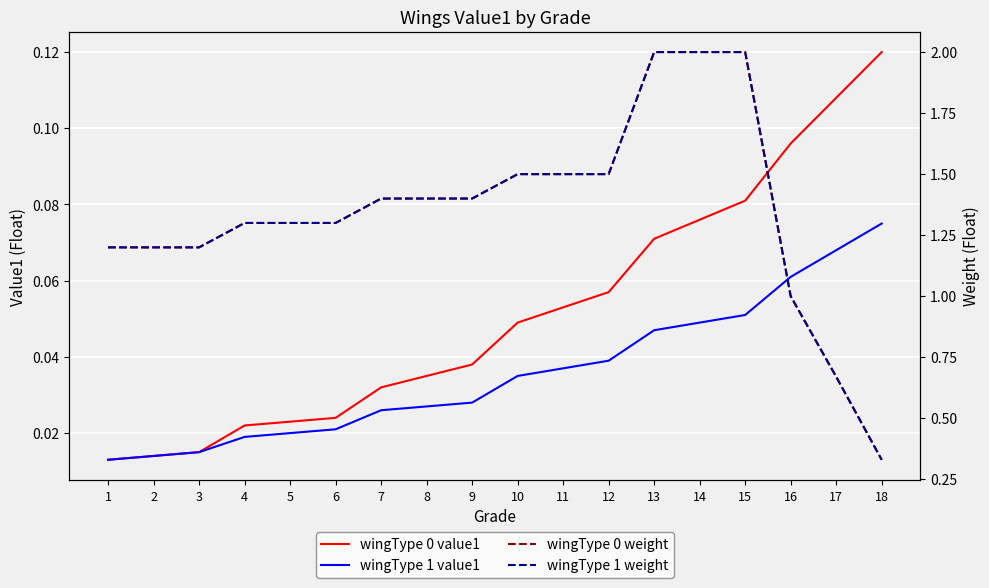

Where is wingType 1 weight nearest to the value 1?

16